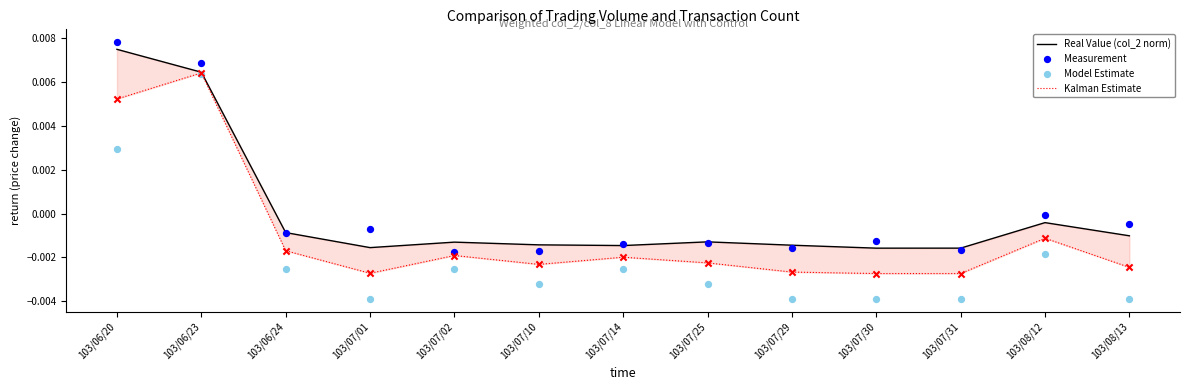

What are all the series names shown in the legend?

Real Value (col_2 norm), Kalman Estimate, Measurement, Model Estimate